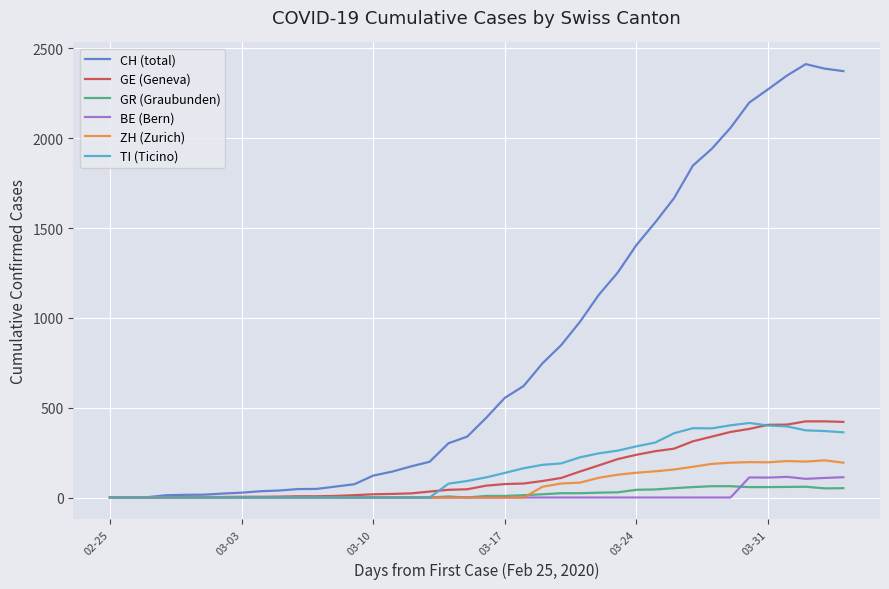

Which series has the largest total across all categories?

CH (total)